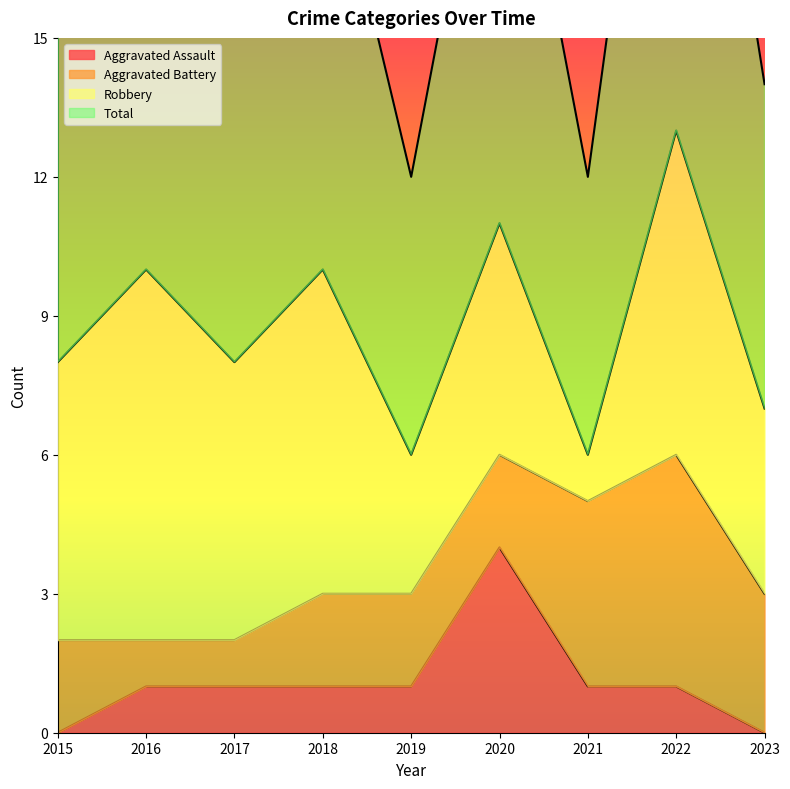

What is the highest value of the Aggravated Assault series?

4